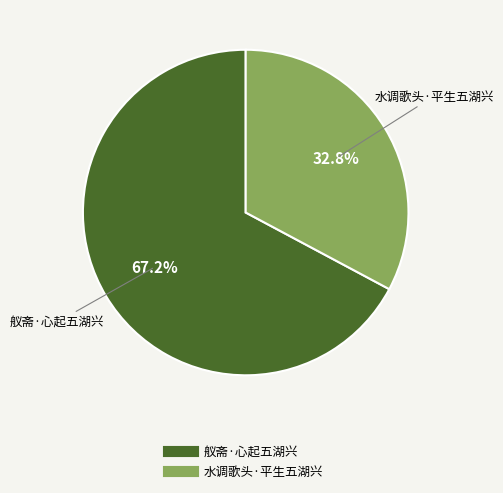

What is the total percentage of 水调歌头·平生五湖兴 and 舣斋·心起五湖兴?

100.0%